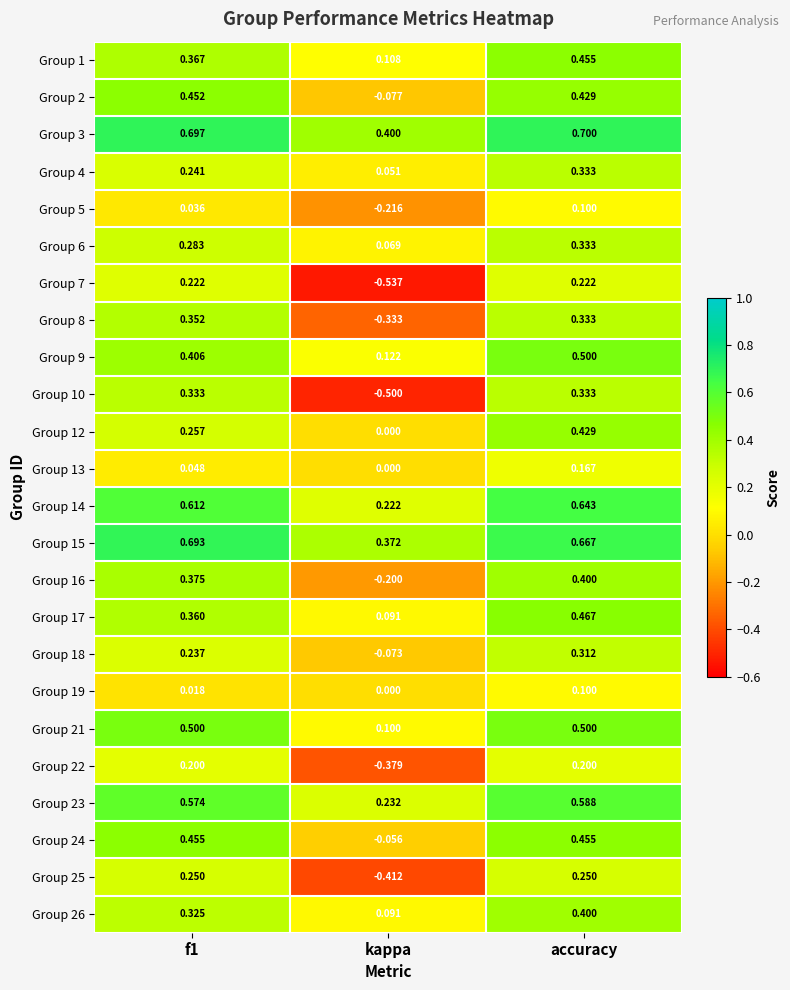

At which category is the sum across all series the highest?

accuracy